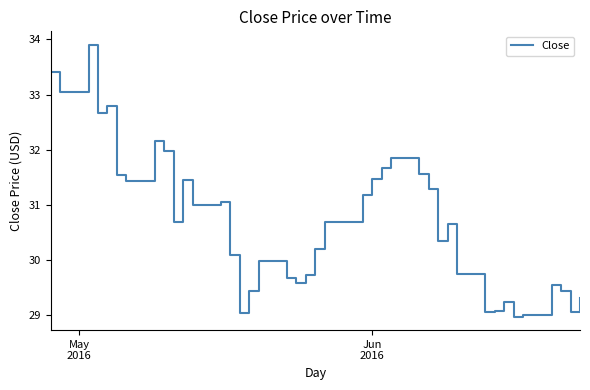

How many interior local peaks (higher than both neighbors) does the data have?

10